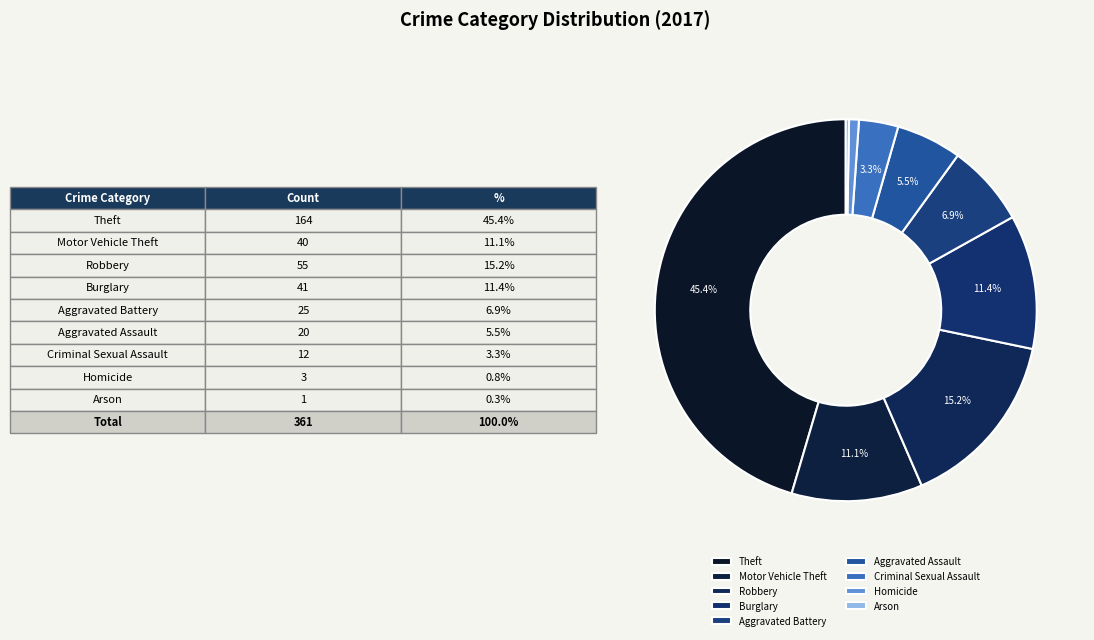

What percentage is NOT represented by Homicide?

99.2%